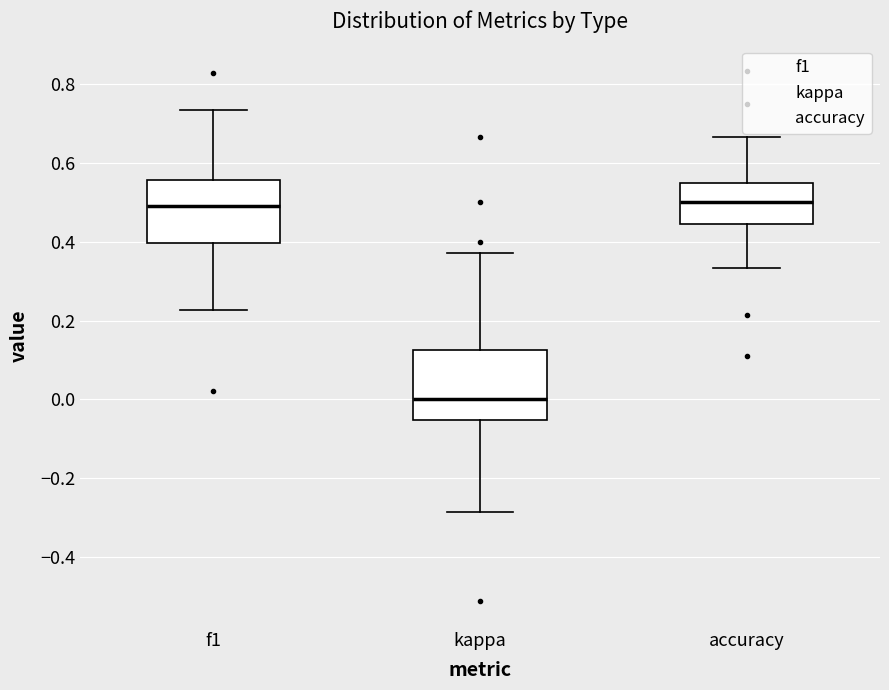

Where is the lower edge of the box for kappa on the y-axis? The values are not printed on the chart, so give them approximately, as read against the axis.

-0.06